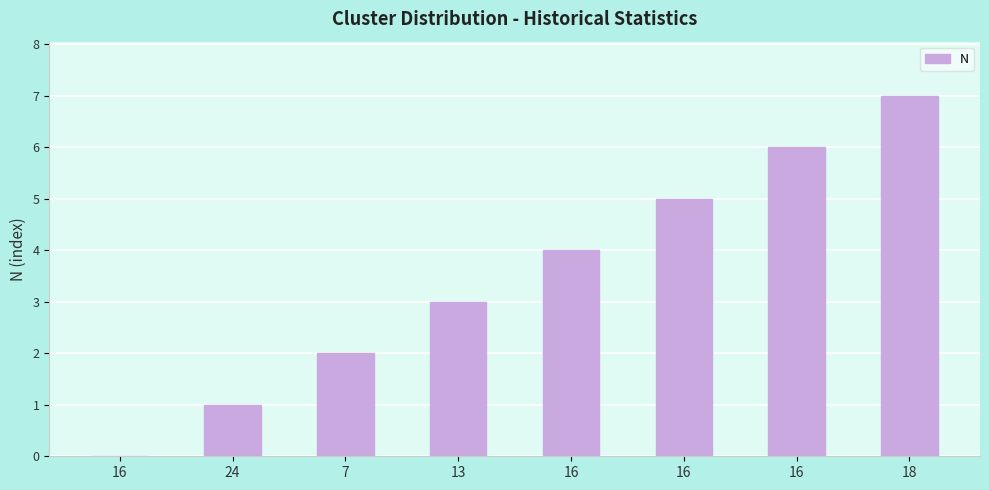

Are the bars horizontal?

No